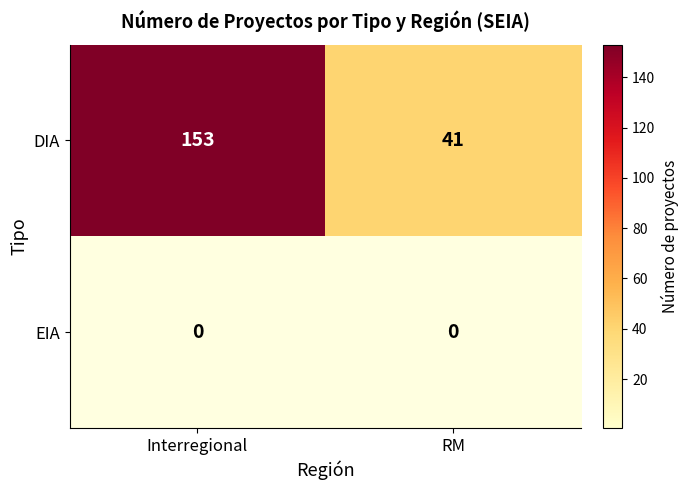

Reading left to right, transcribe all the data shown in this chart.

DIA: 153	41
EIA: 0	0